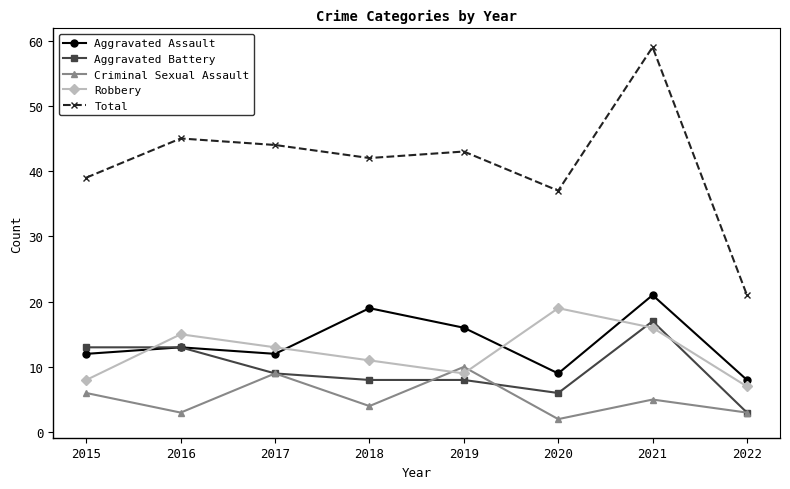

At which label does Total reach its peak?

2021